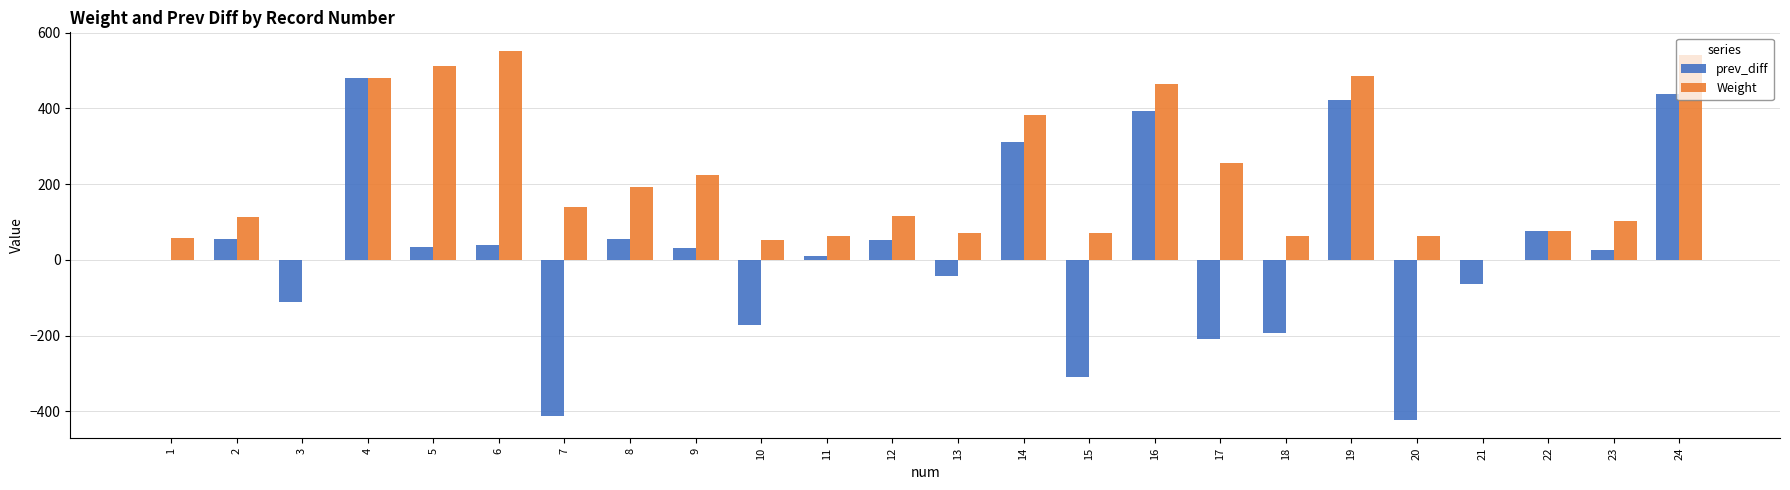

At which label does prev_diff reach its peak?

4